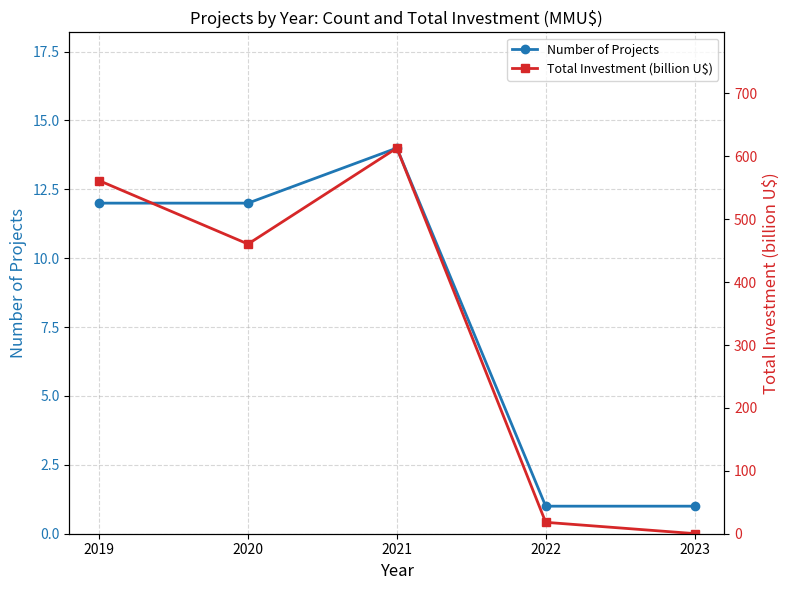

What is the difference between the maximum and minimum values in the Total Investment (billion U$) series?

613.1